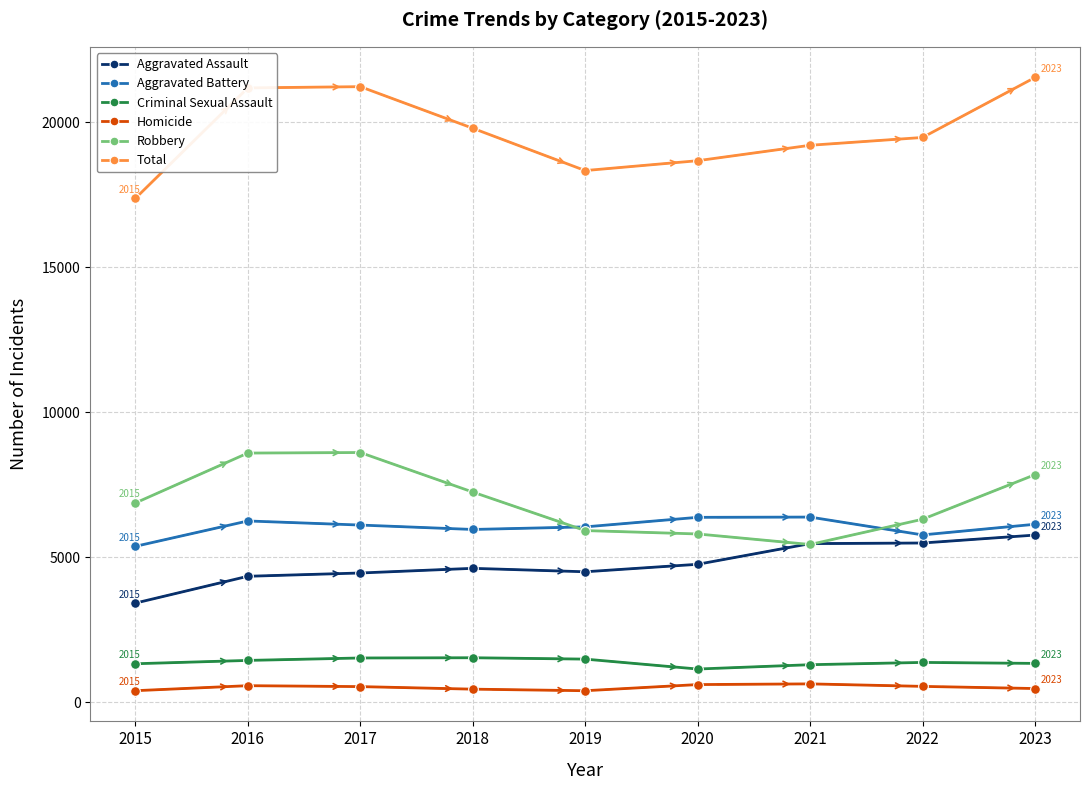

Between 2015 and 2017, which series saw the biggest shift?

Total